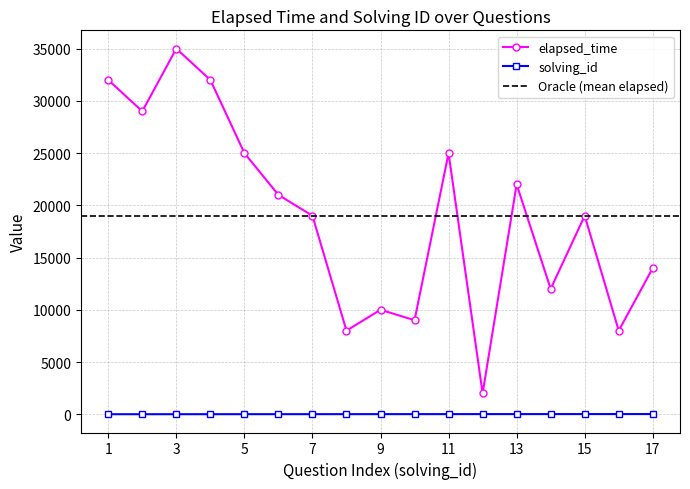

The elapsed_time series shows 22000 at 13. True or false?

True